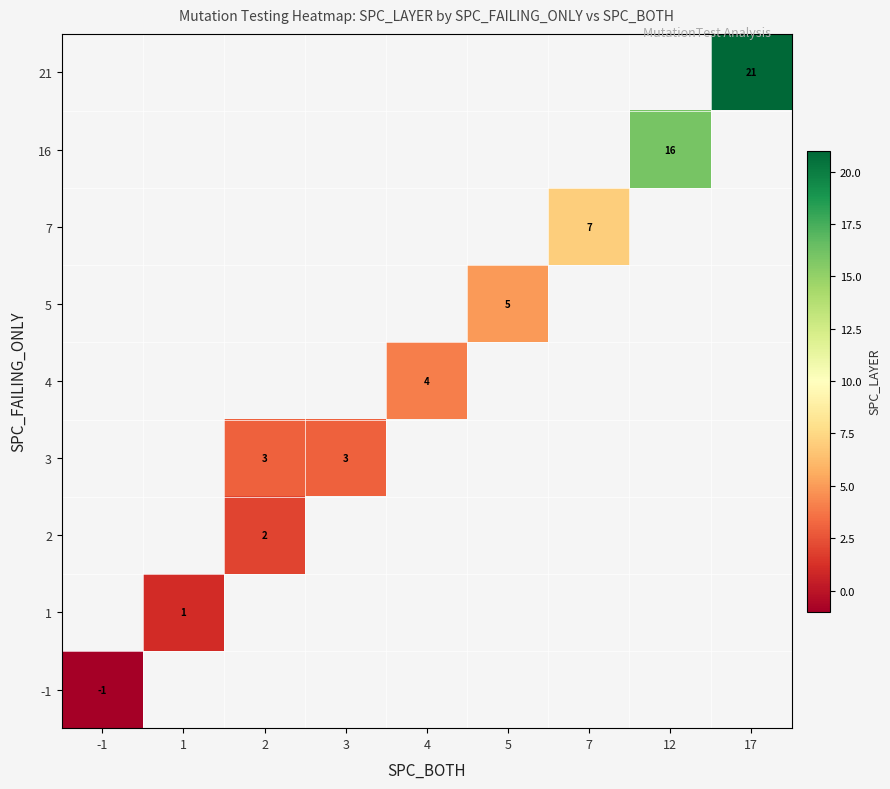

What is the smallest value displayed?

-1.0